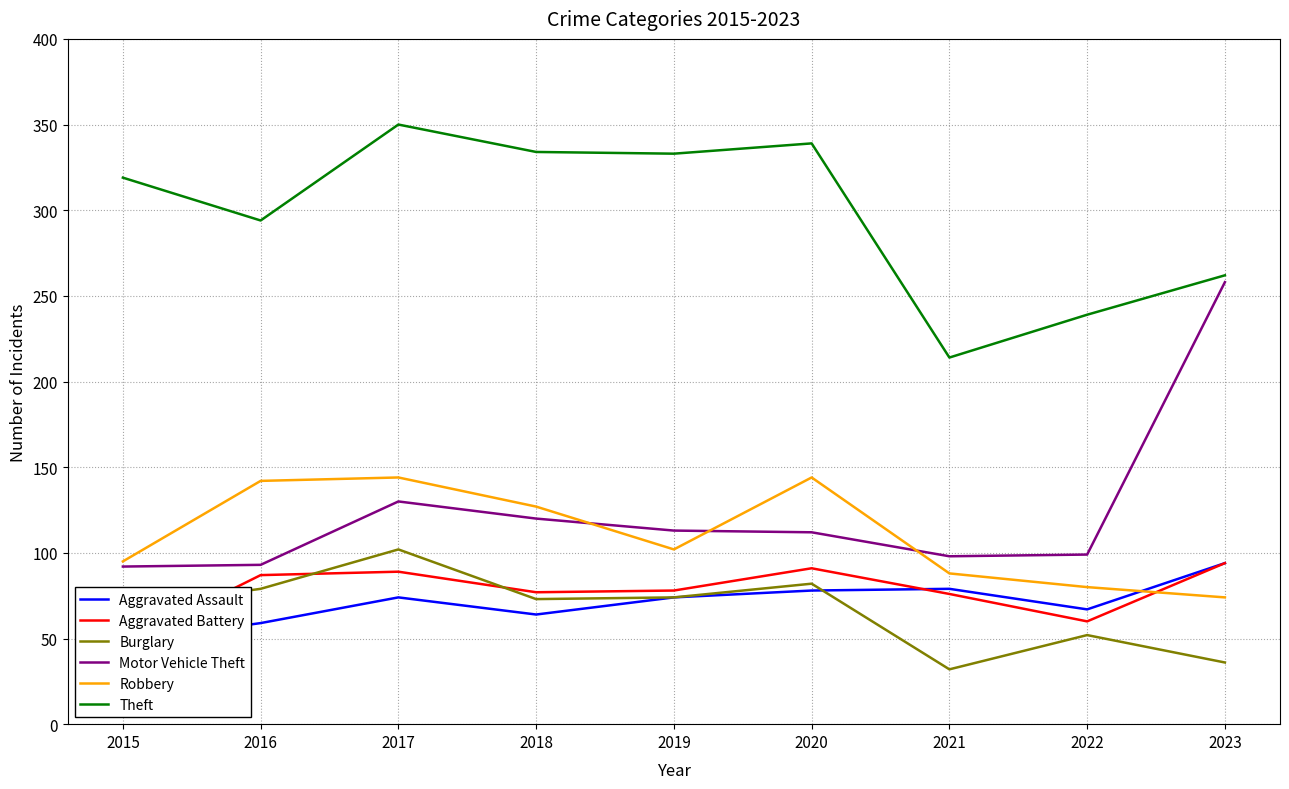

At which label does Motor Vehicle Theft reach its peak?

2023